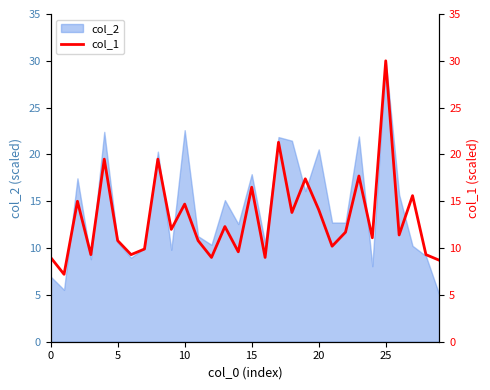

At which label does col_2 reach its peak?

25